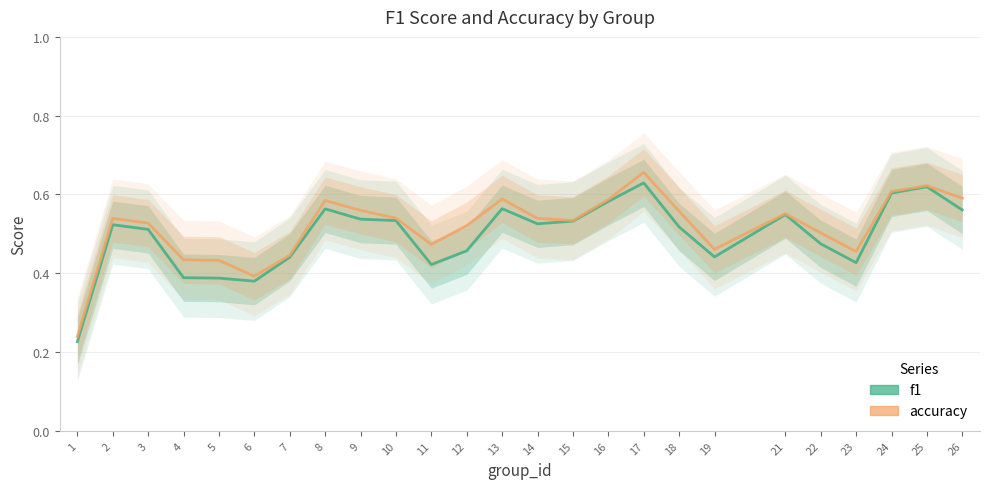

True or false: accuracy and f1 cross at least once.

False